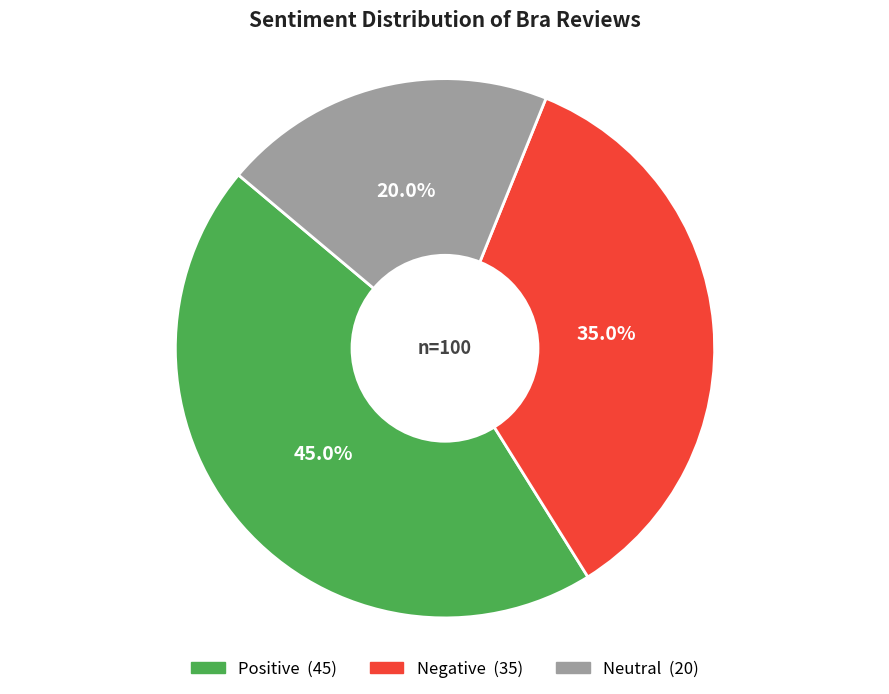

Is there any slice that represents more than half of the pie?

No